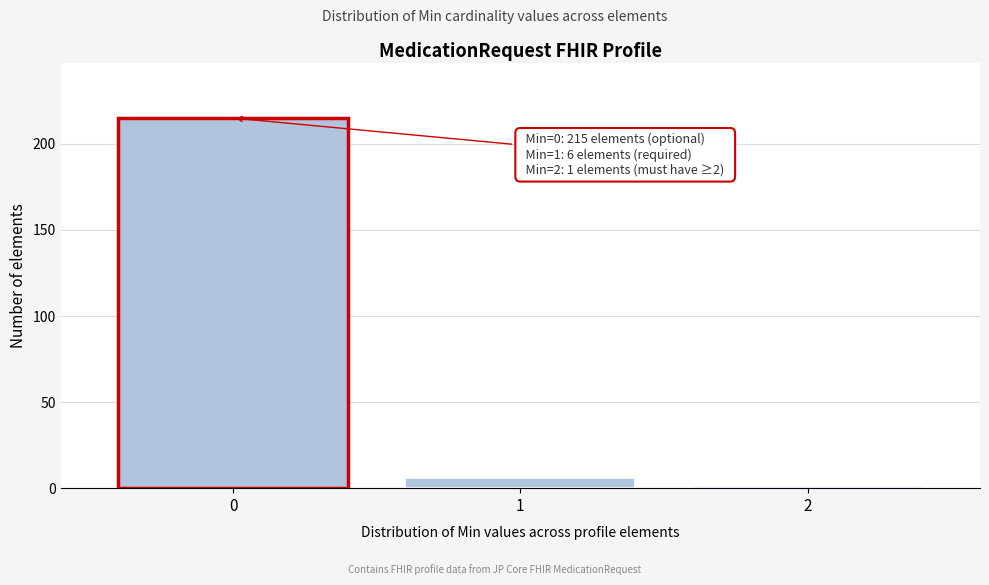

Reading left to right, what are all the values shown in this chart?

0=215	1=6	2=1